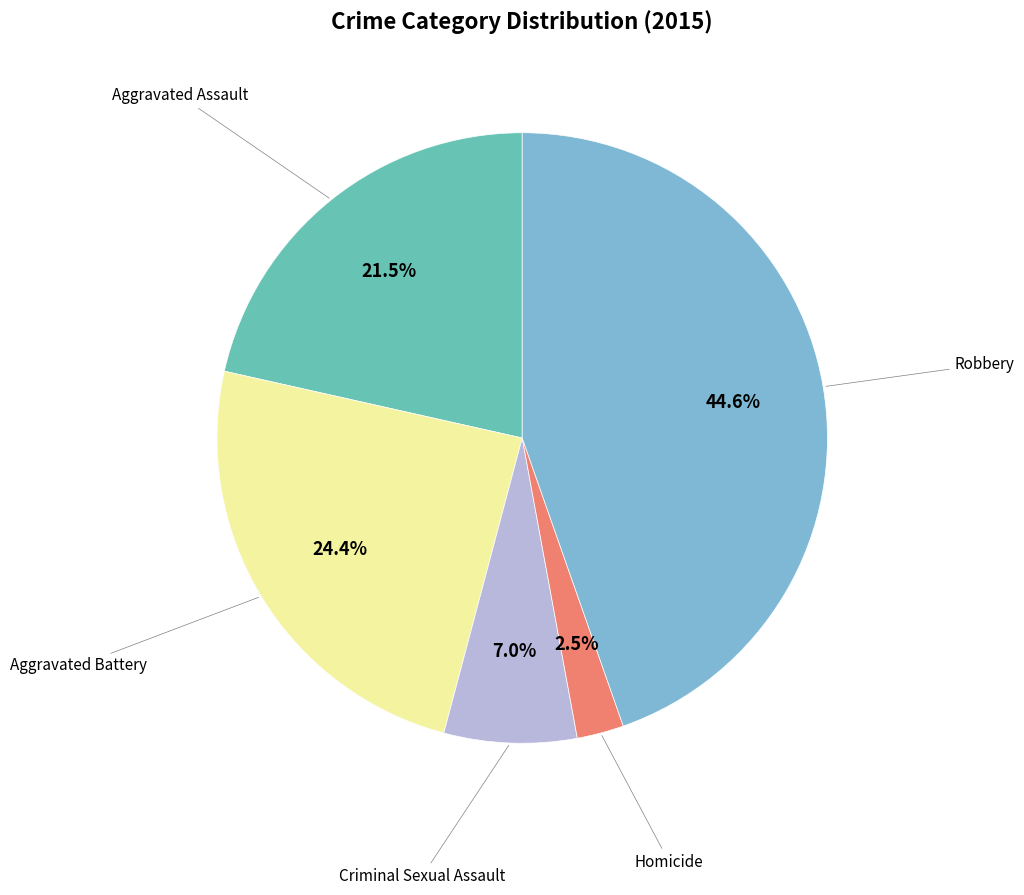

Is there any slice that represents more than half of the pie?

No